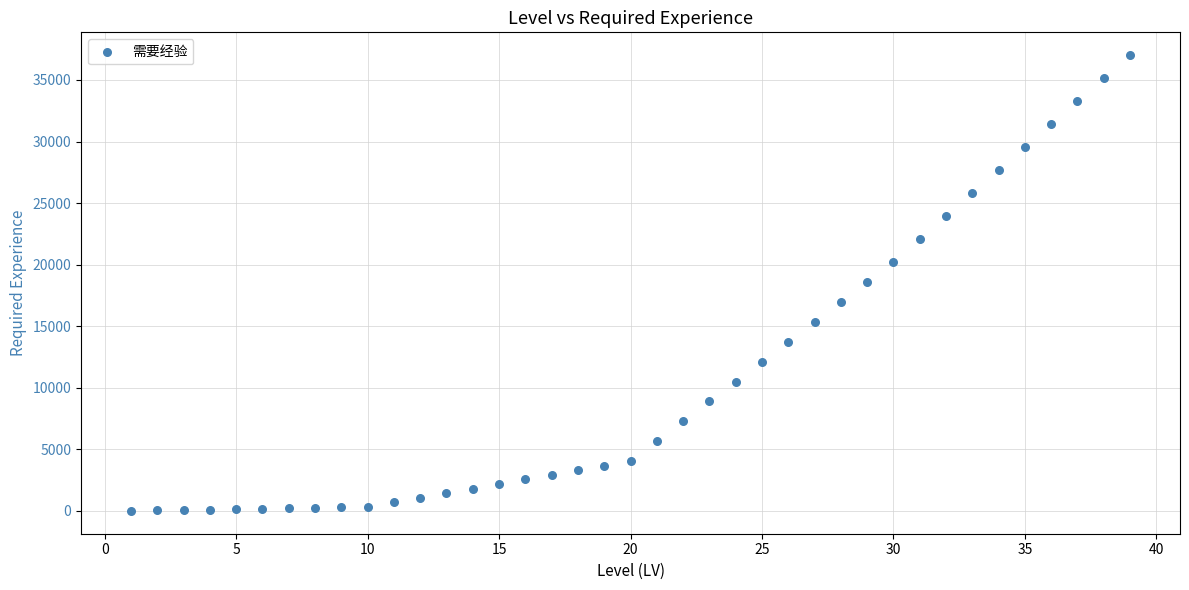

What is the range of X values (max minus min)?

38.0